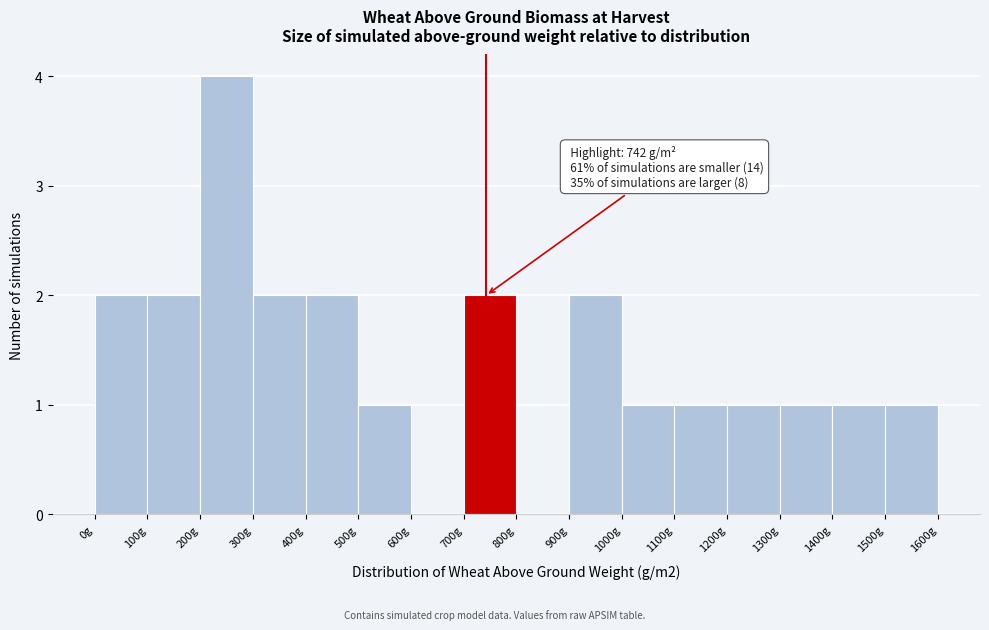

Which range on the x-axis has the tallest bar?

200 to 300